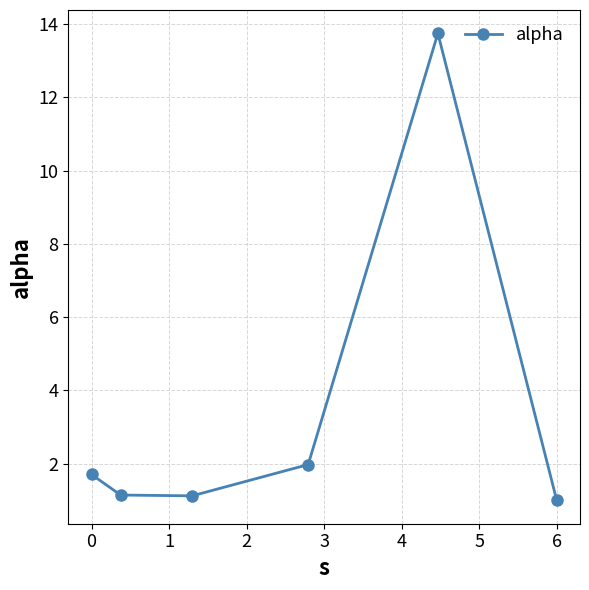

What is the value of the 4th point from the left?

2.0